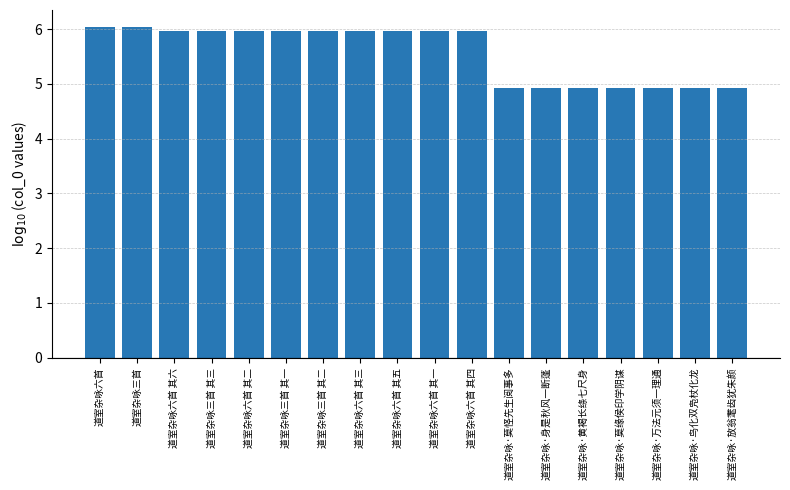

Is it true that the value at 道室杂咏三首 其二 is 3.5?

False